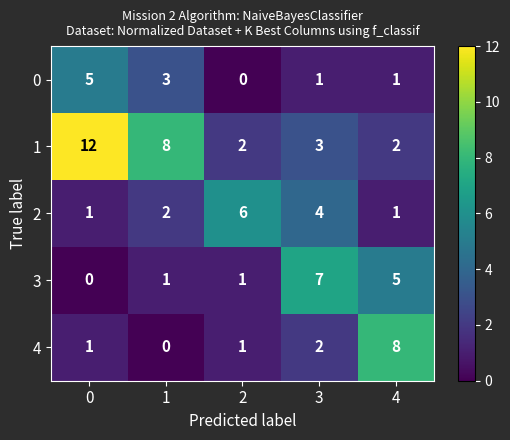

True or false: 4 has a value of 1 at 3.

False